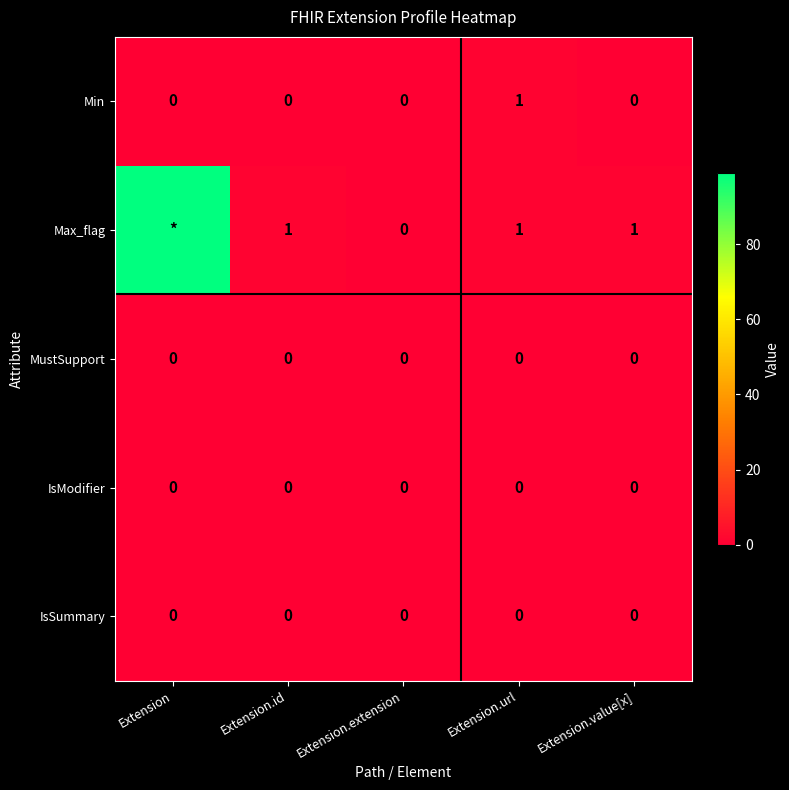

The Min series shows 0 at Extension.extension. True or false?

True